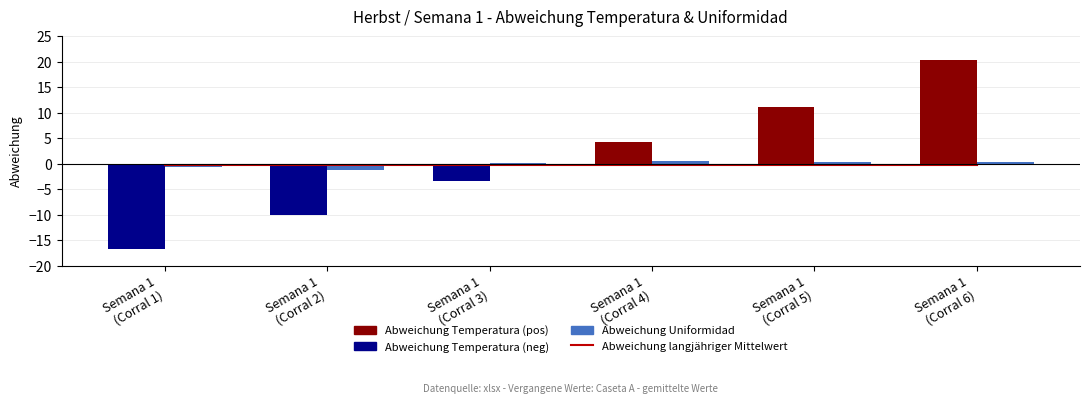

What is the label of the 1st bar from the right?

Semana 1
(Corral 6)